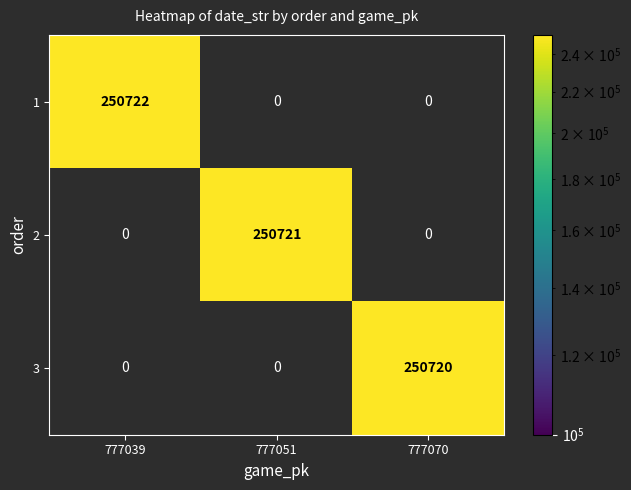

Is it true that 1 equals -137239 at 777051?

False